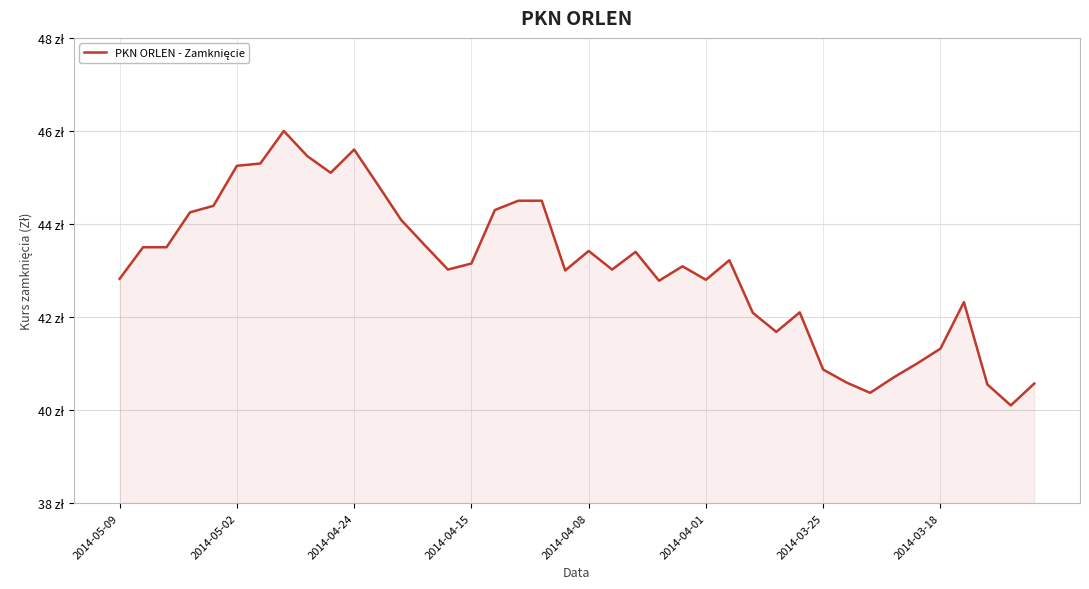

What is the label of the 1st point from the left?

2014-05-09